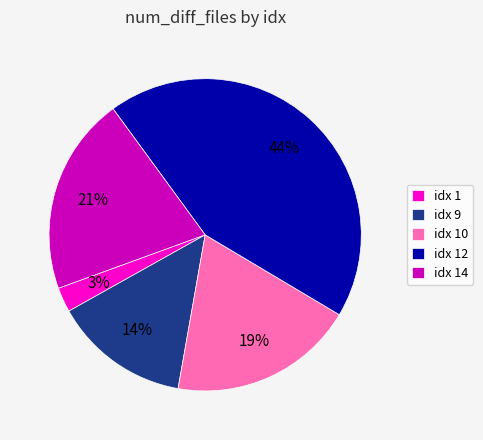

To the nearest percent, what portion does idx 14 represent?

21%